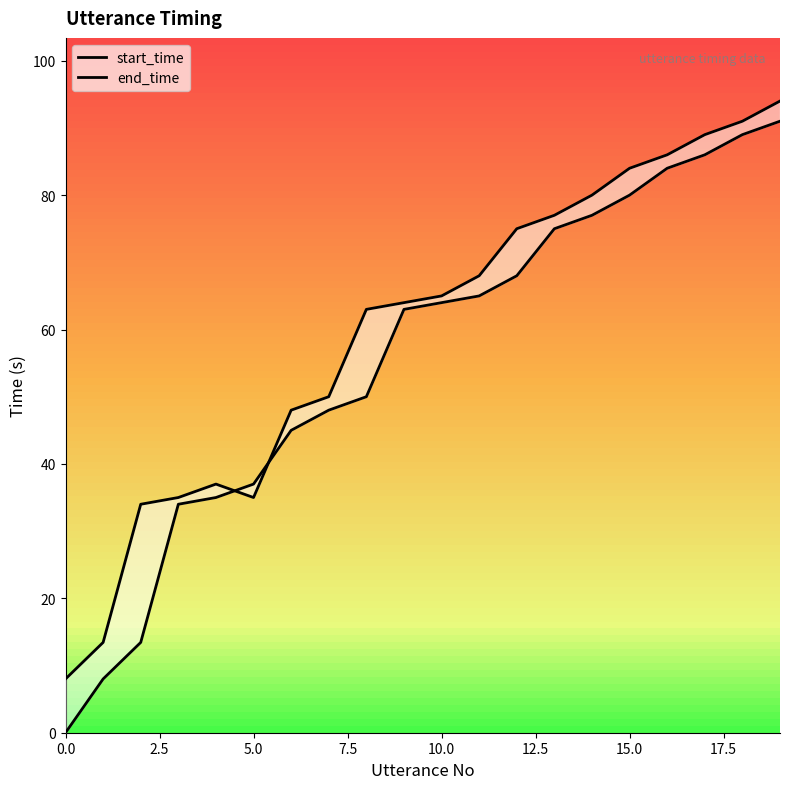

What is the difference between the second highest and second lowest values in the start_time series?

81.0